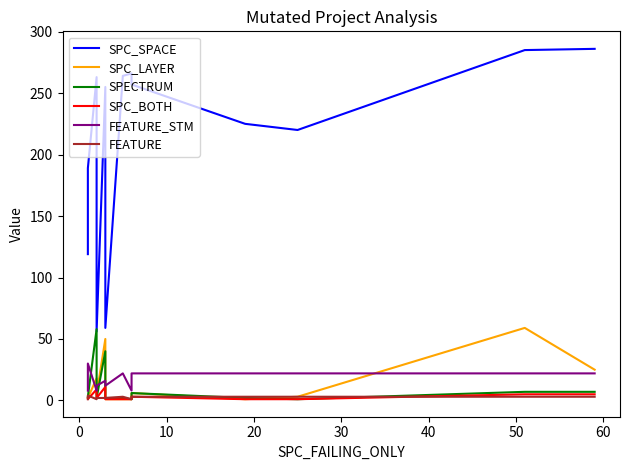

True or false: FEATURE_STM and SPC_SPACE intersect in this chart.

False